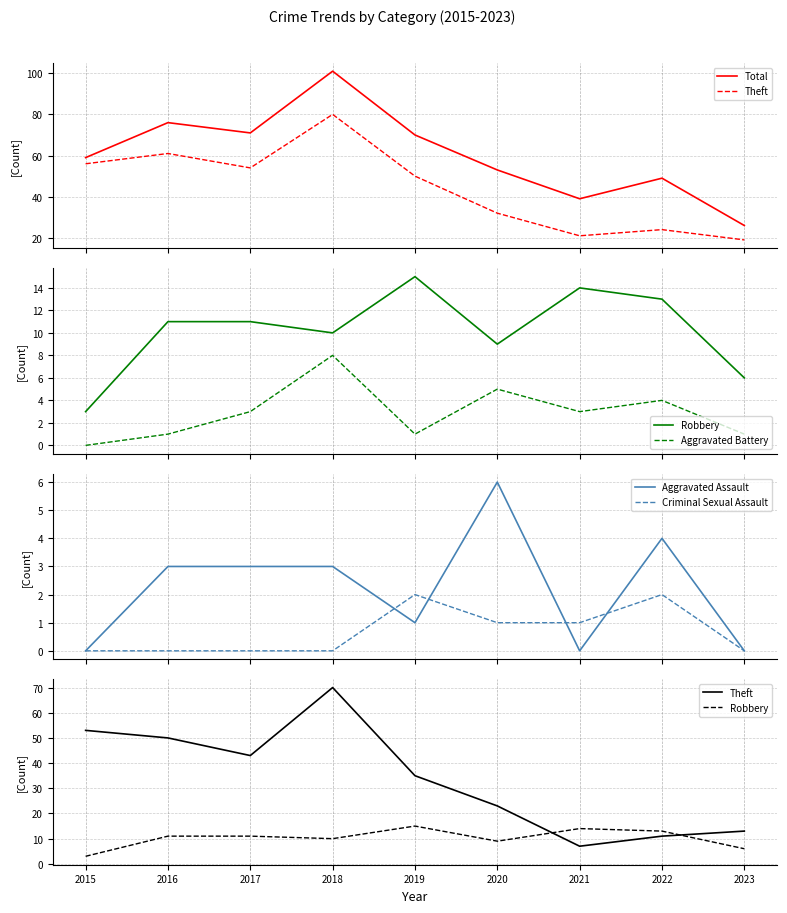

The value of Aggravated Battery at 2018 is 14. True or false?

False